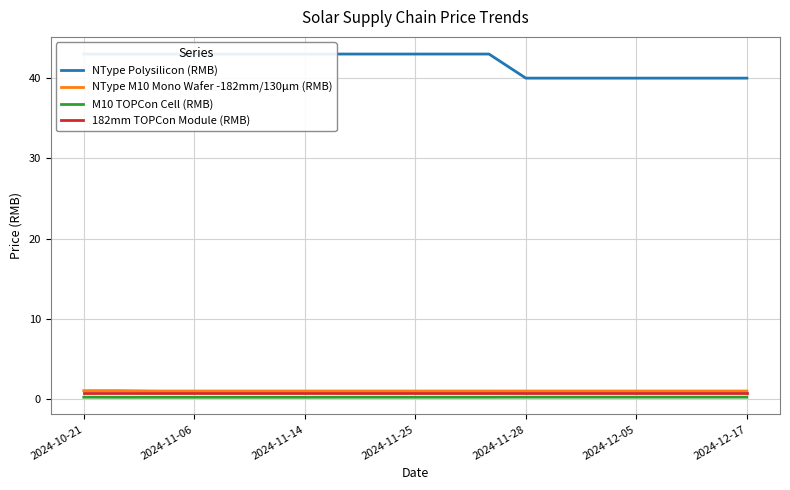

What is the sum of all NType Polysilicon (RMB) values?

796.0